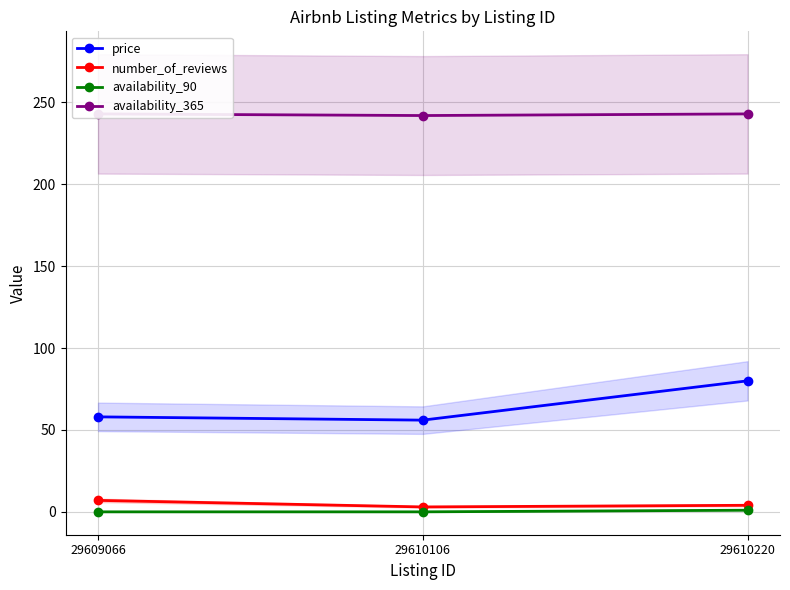

Reading left to right, transcribe all the data shown in this chart.

price: 29609066=58	29610106=56	29610220=80
number_of_reviews: 29609066=7	29610106=3	29610220=4
availability_90: 29609066=0	29610106=0	29610220=1
availability_365: 29609066=243	29610106=242	29610220=243